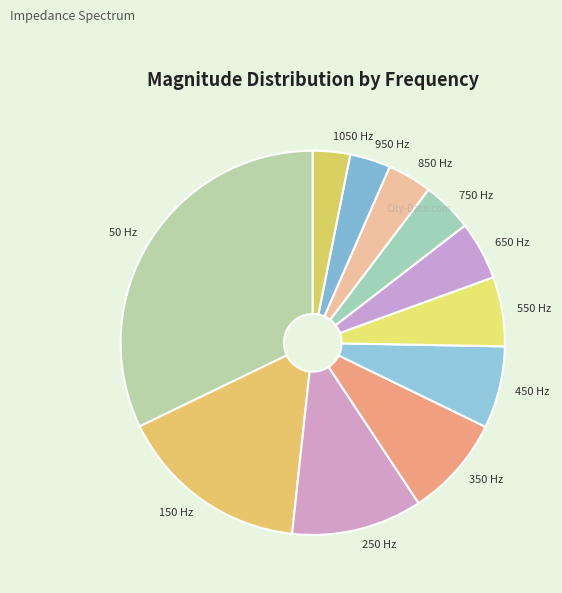

How many segments does this pie chart have?

11